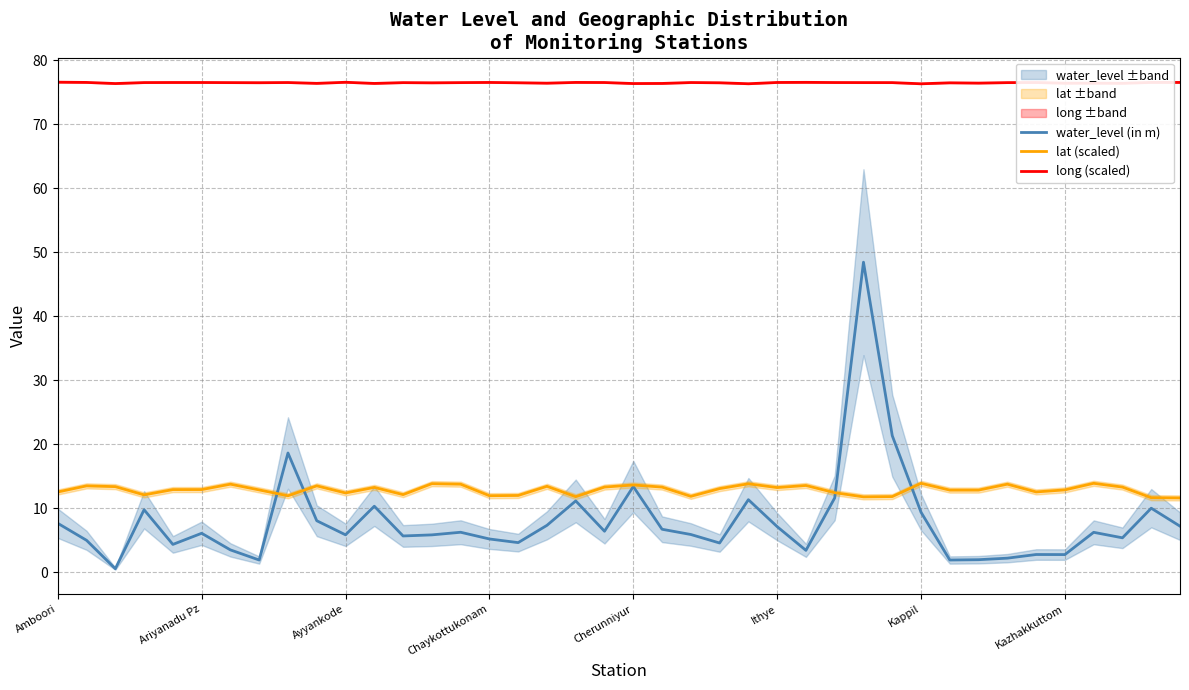

True or false: long (scaled) and water_level (in m) cross at least once.

False